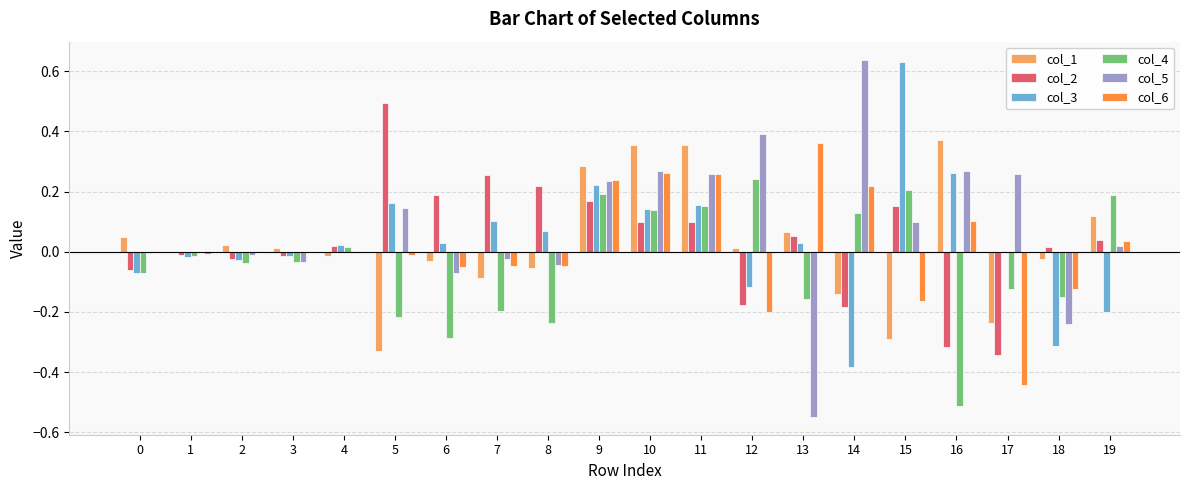

What are all the series names shown in the legend?

col_1, col_2, col_3, col_4, col_5, col_6